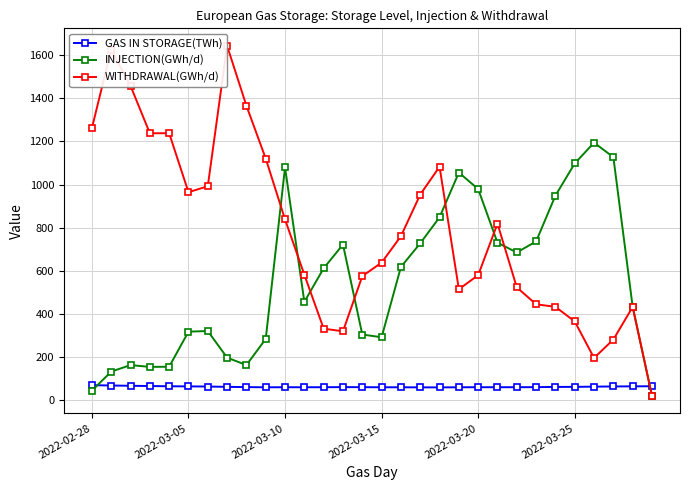

What is the maximum value for INJECTION(GWh/d)?

1194.3